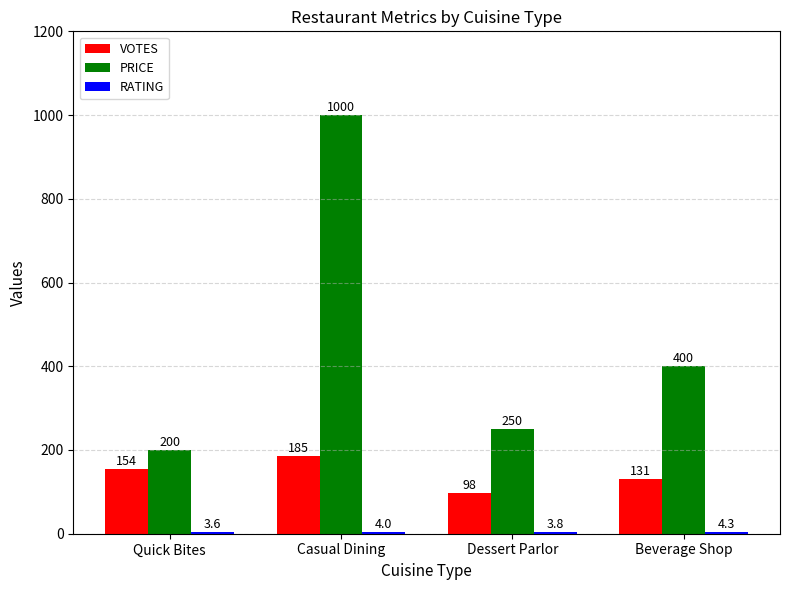

What is the spread (max minus min) of values at Casual Dining?

996.0